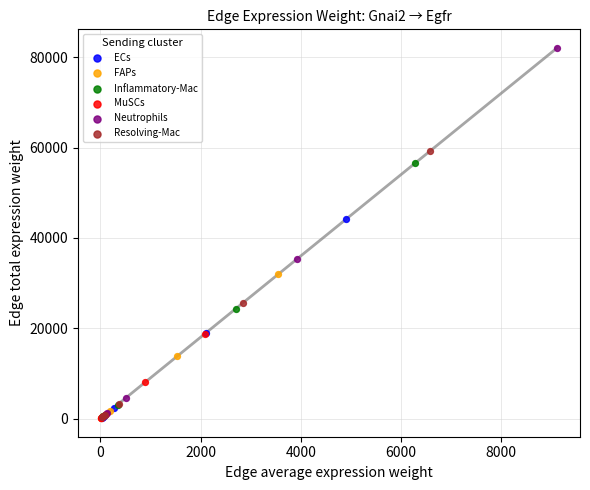

Which series has the largest Y range (max minus min)?

Neutrophils